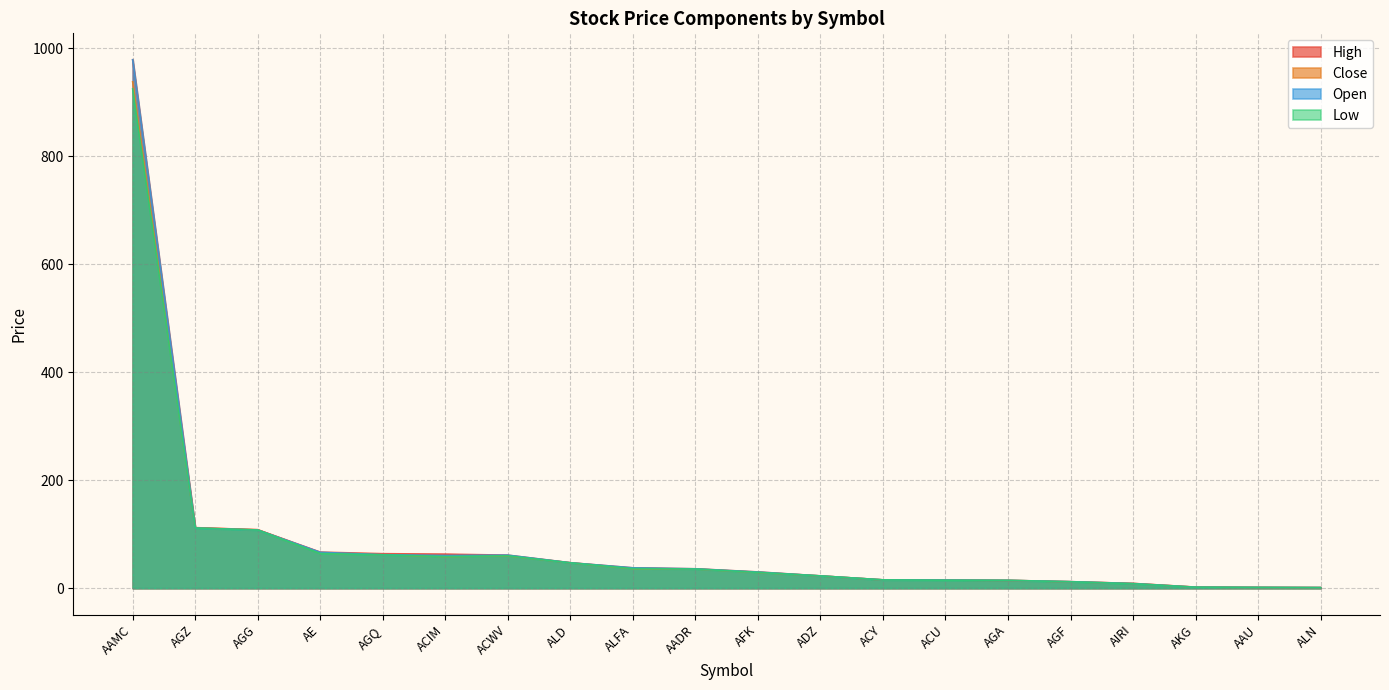

The Open series shows 111.4 at AGZ. True or false?

True